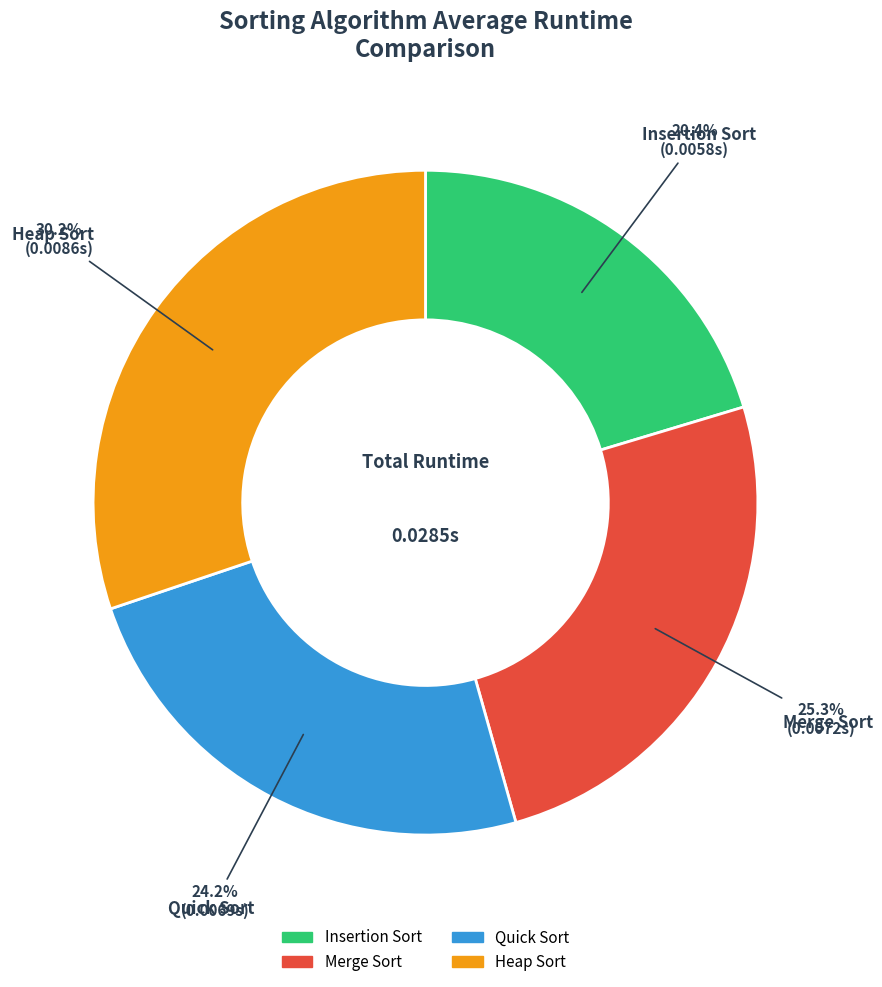

Rank the categories by value from highest to lowest.

Heap Sort, Merge Sort, Quick Sort, Insertion Sort